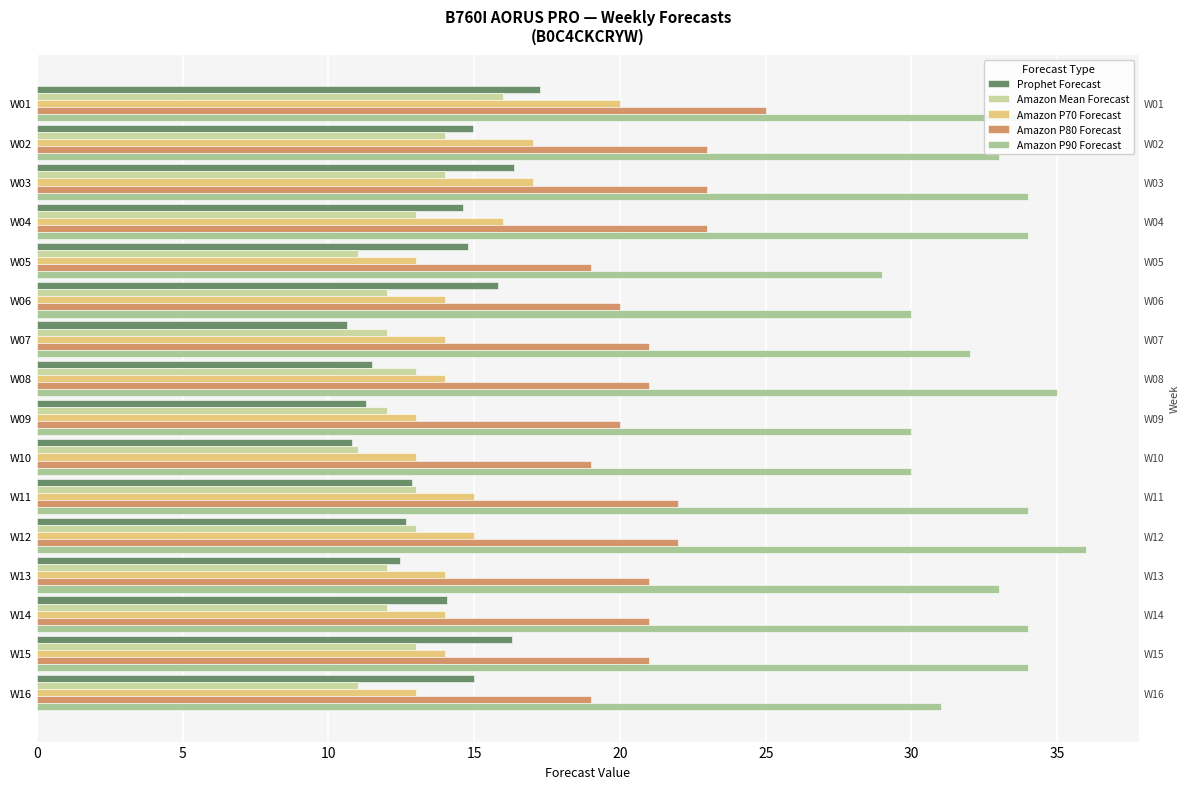

The Amazon P80 Forecast series shows 8.2 at W10. True or false?

False